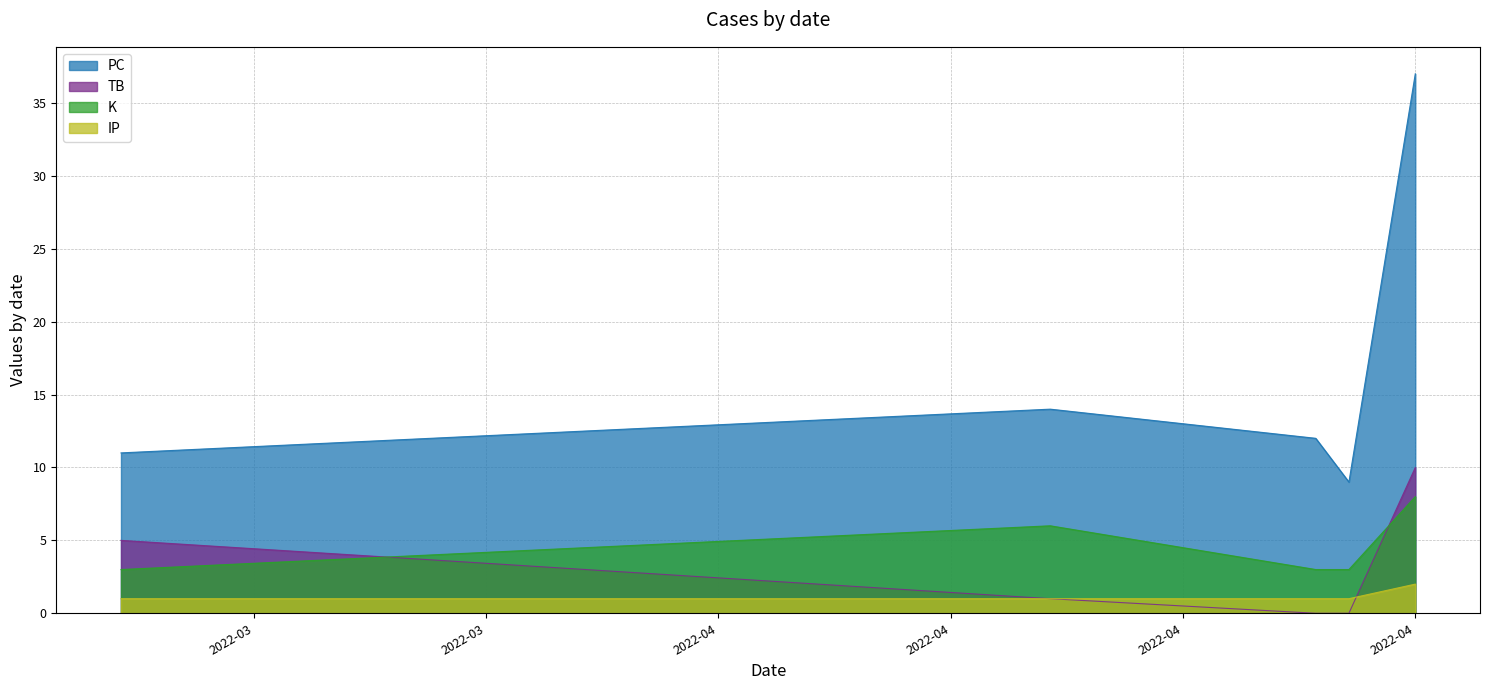

Between 2022-03-18 and 2022-04-15, which series saw the biggest shift?

TB